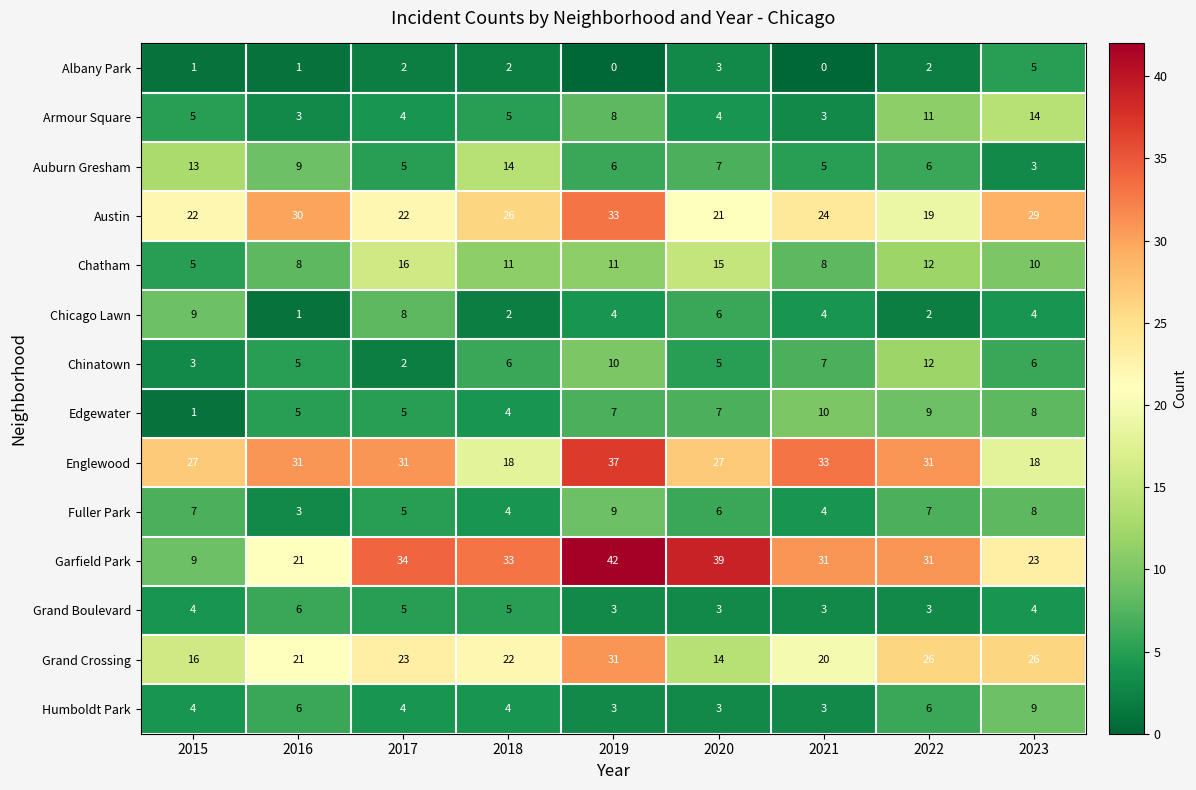

At which category is the sum across all series the highest?

2019